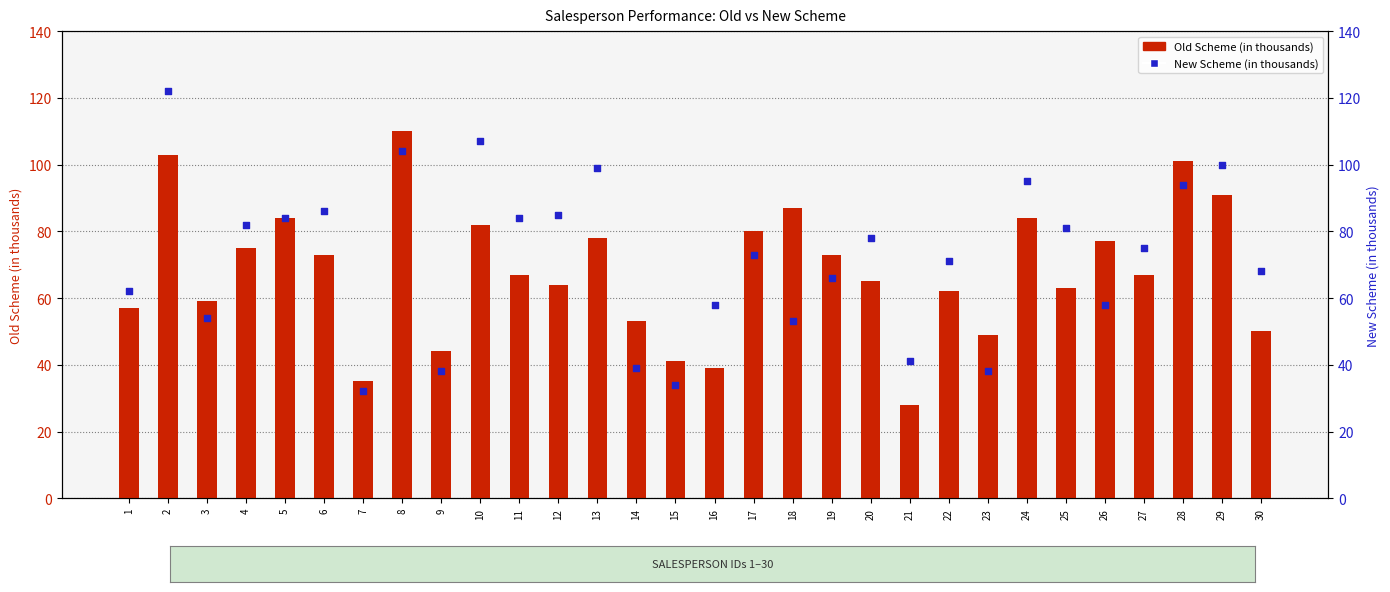

Which series has the largest total across all categories?

New Scheme (in thousands)